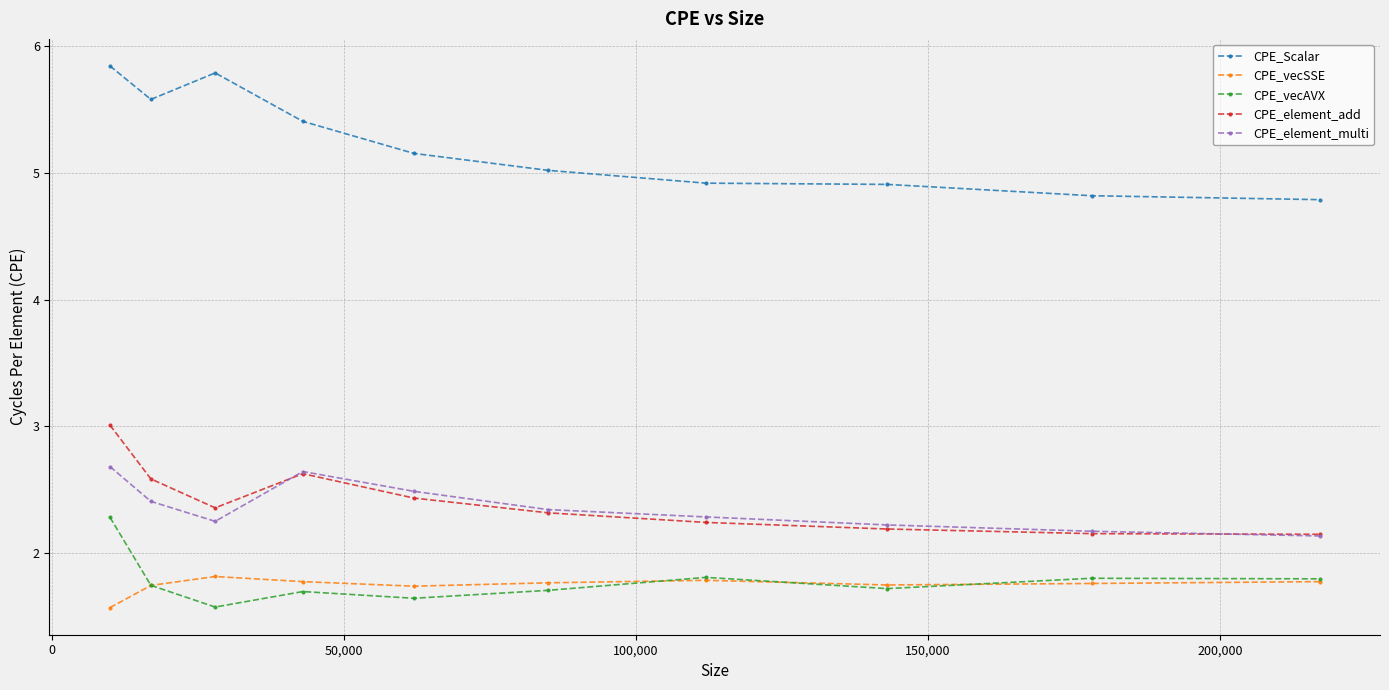

Which series has the largest range (max minus min)?

CPE_Scalar